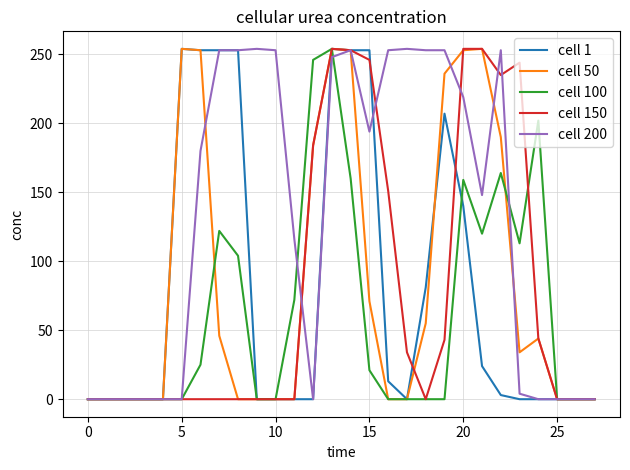

Which series has the largest total across all categories?

cell 200